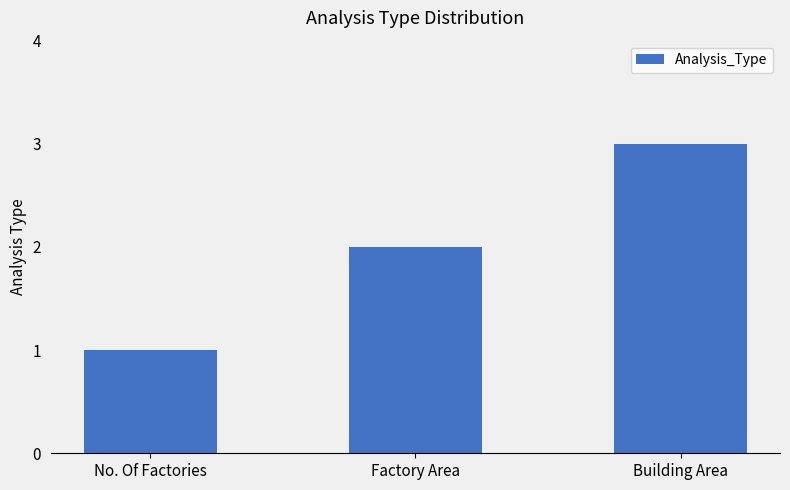

How many bars are there in total?

3